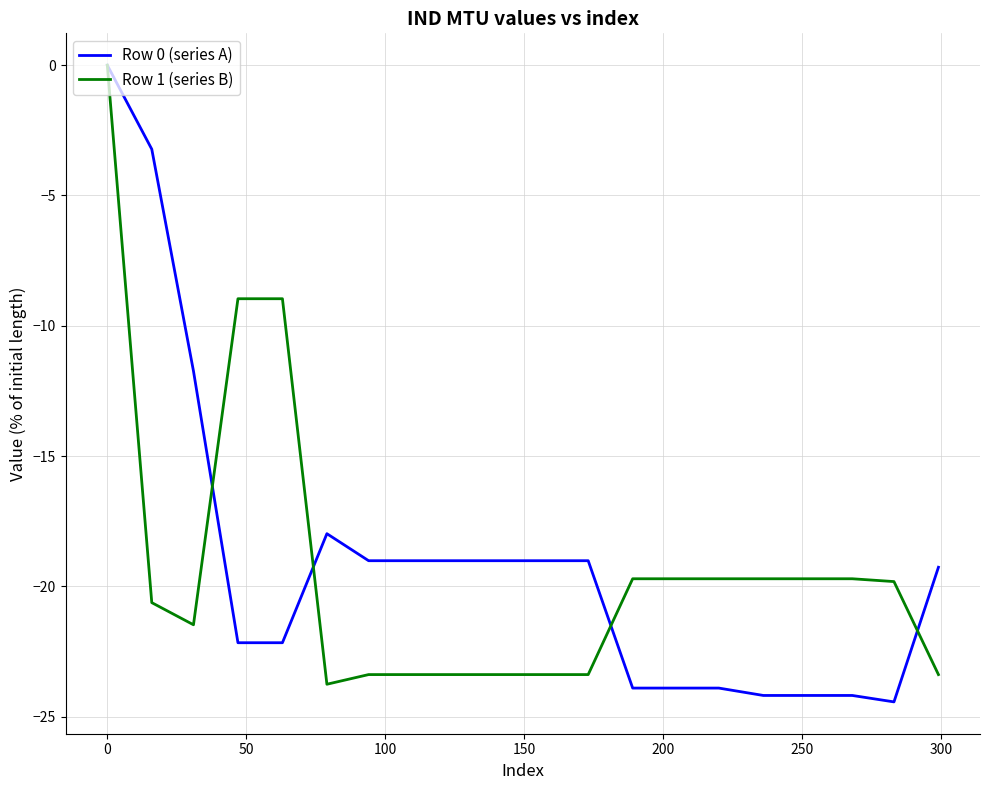

Which series has the largest range (max minus min)?

Row 0 (series A)